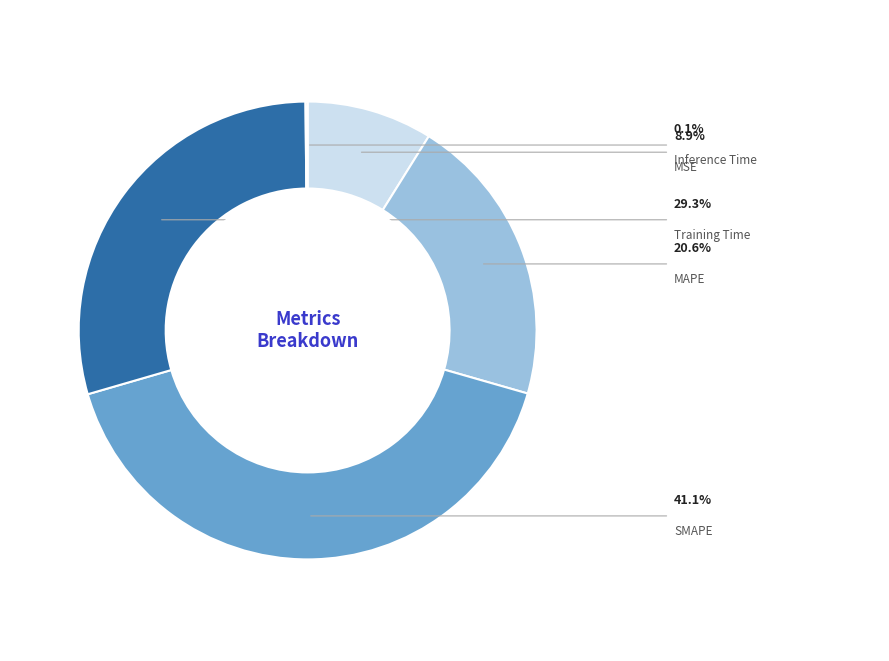

True or false: Training Time accounts for 29% of the total.

True